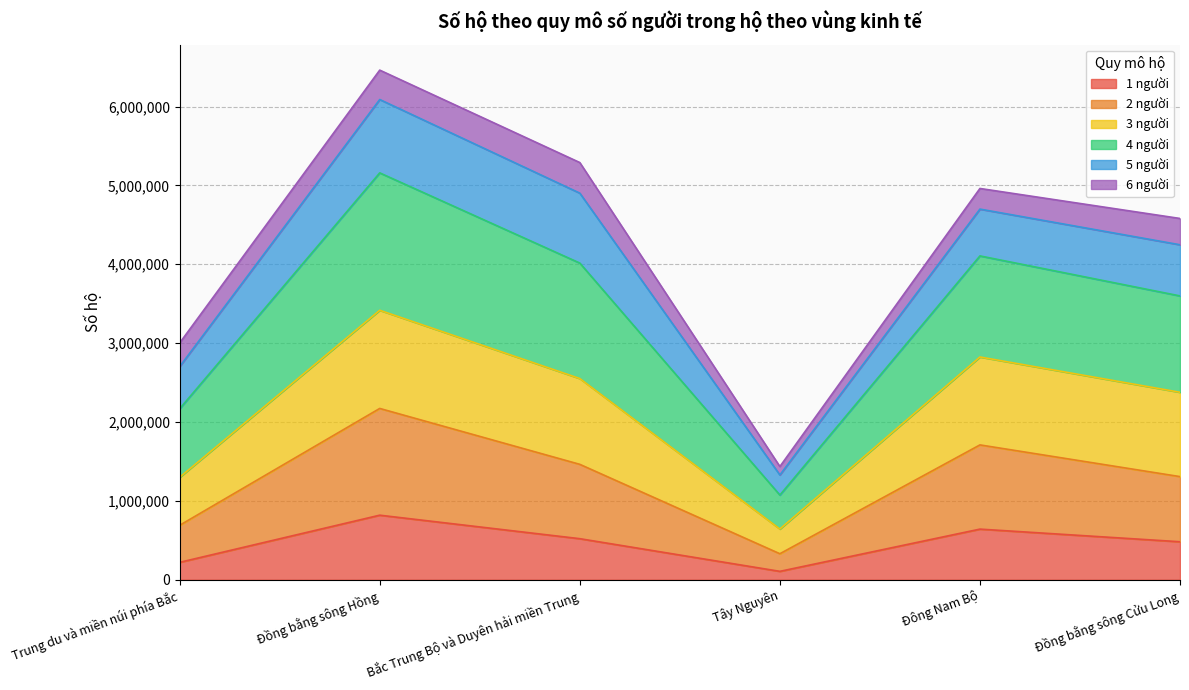

True or false: 4 người and 1 người intersect in this chart.

False